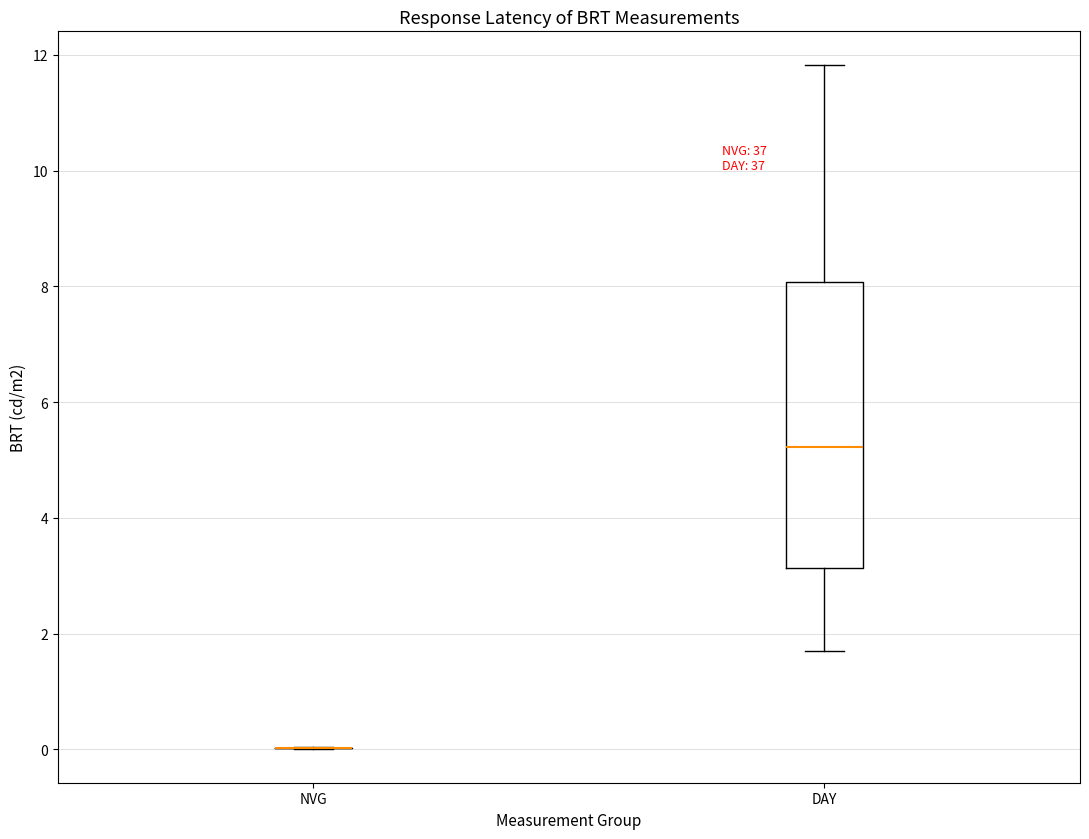

Reading left to right, transcribe this box plot: for each box, give where its median line is, the range the box spans, and where its two whiskers end, as read against the y-axis. The values are not printed on the chart, so give them approximately, as read against the axis.

NVG: box collapsed to a line at 0.0, whiskers 0.0 to 0.0
DAY: median 5.2, box 3.2 to 8.0, whiskers 1.6 to 11.8